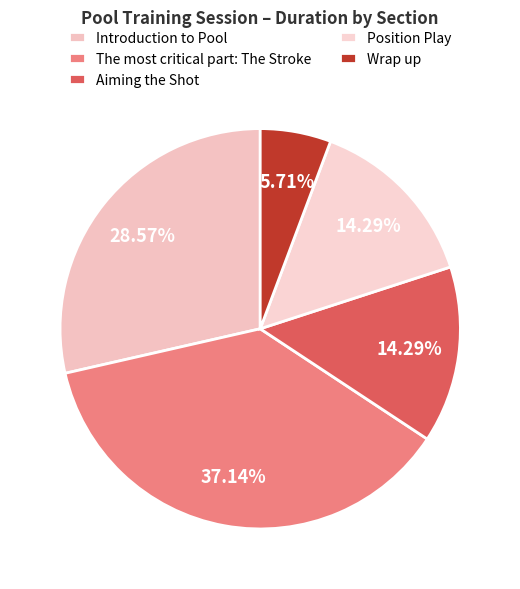

To the nearest percent, what portion does The most critical part: The Stroke represent?

37%